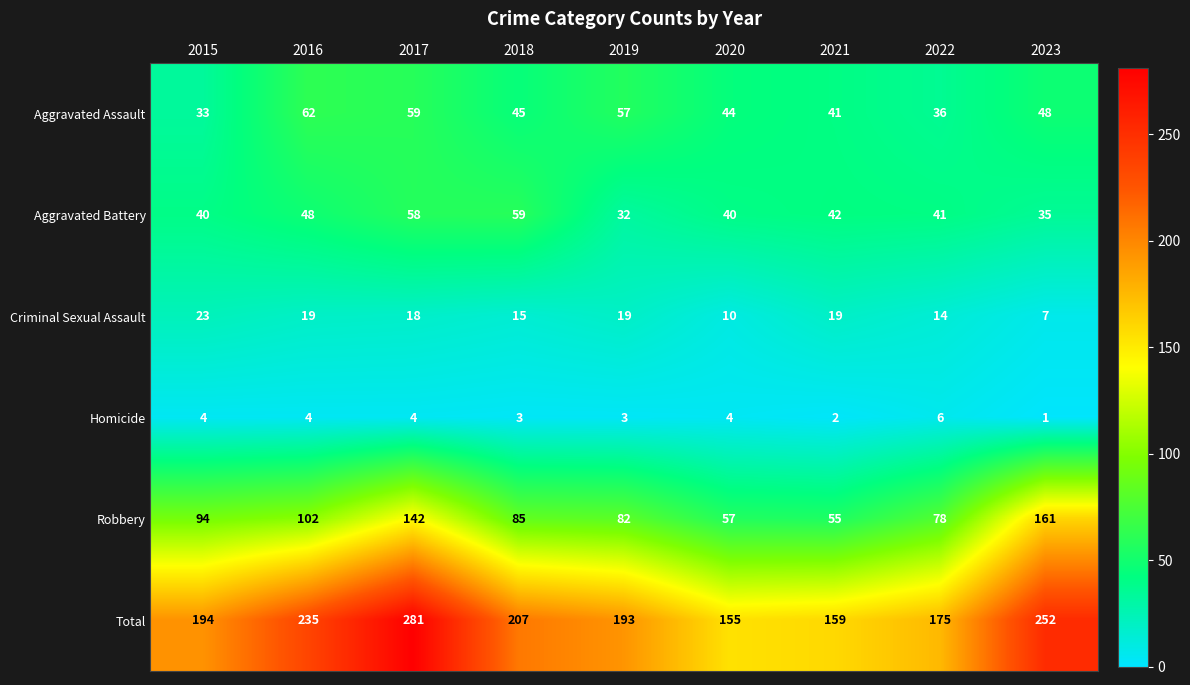

Count the number of data series in this chart.

6